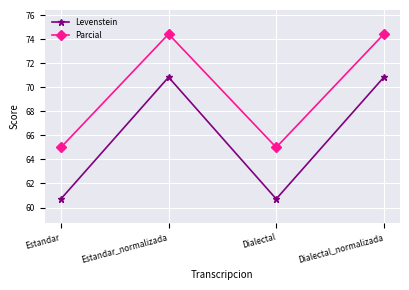

What is the average value of the Parcial series?

69.7